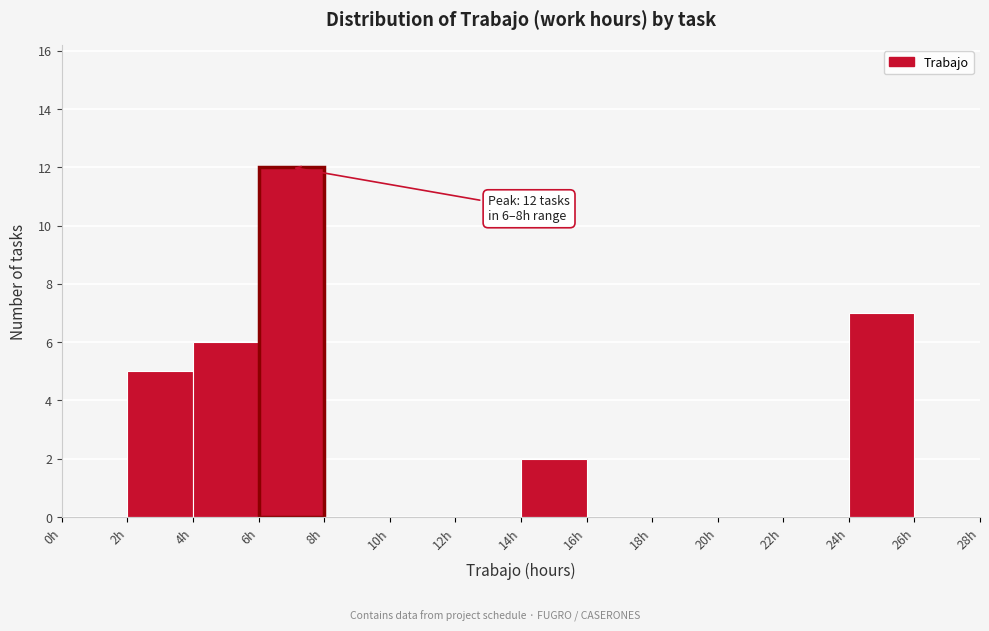

Which range on the x-axis has the tallest bar?

6 to 8